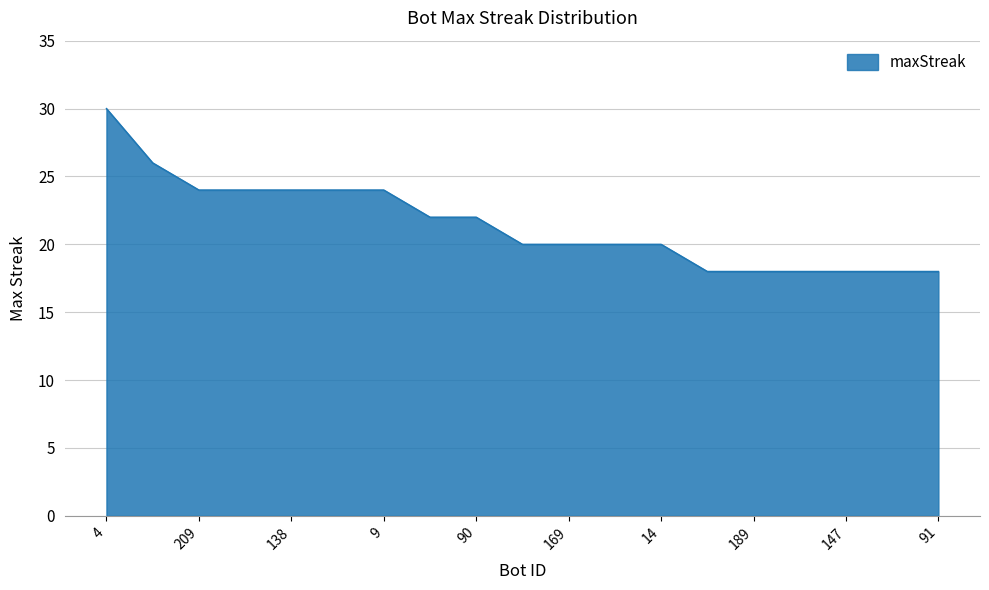

Count the values in the range 18 to 24.

17